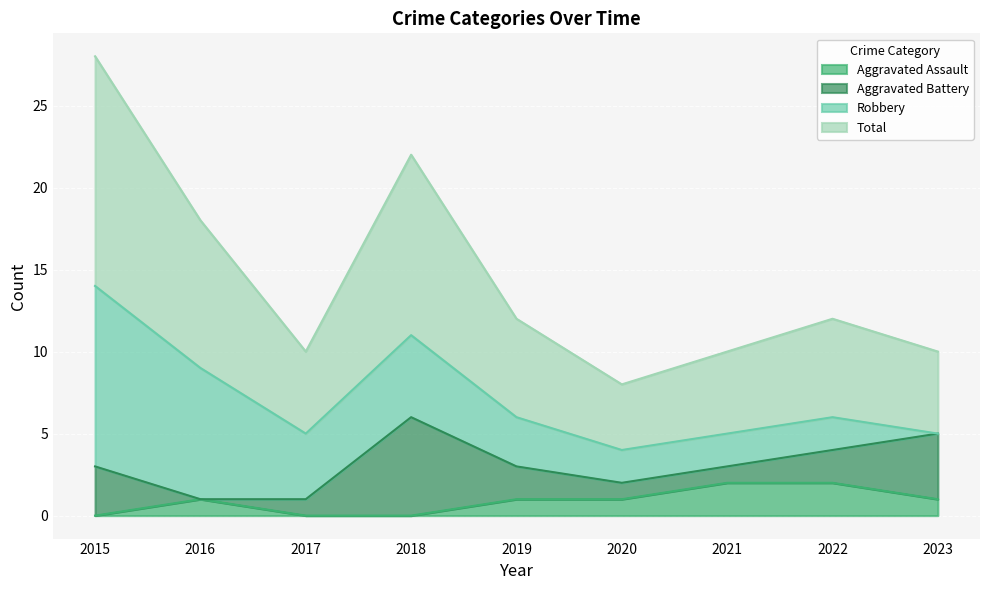

The value of Aggravated Assault at 2020 is 1. True or false?

True